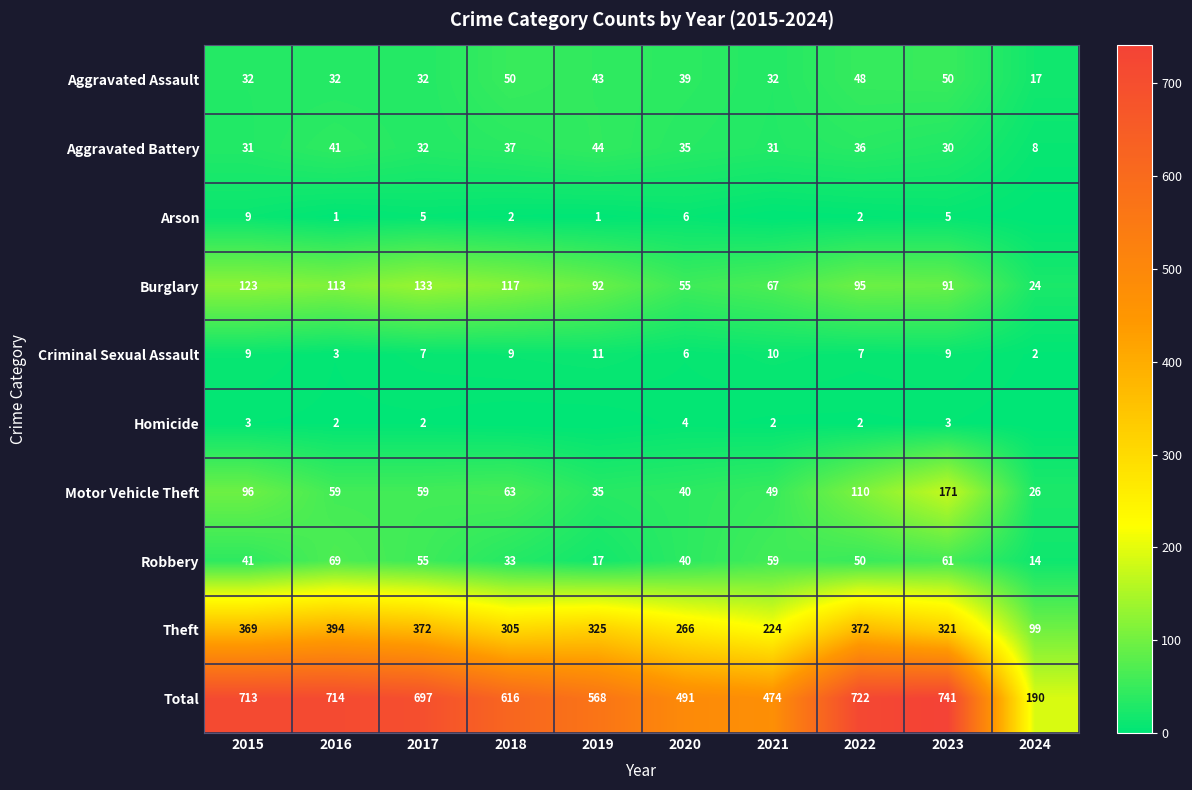

Is the value of Aggravated Battery at 2023 greater than the value of Aggravated Assault at 2015?

No